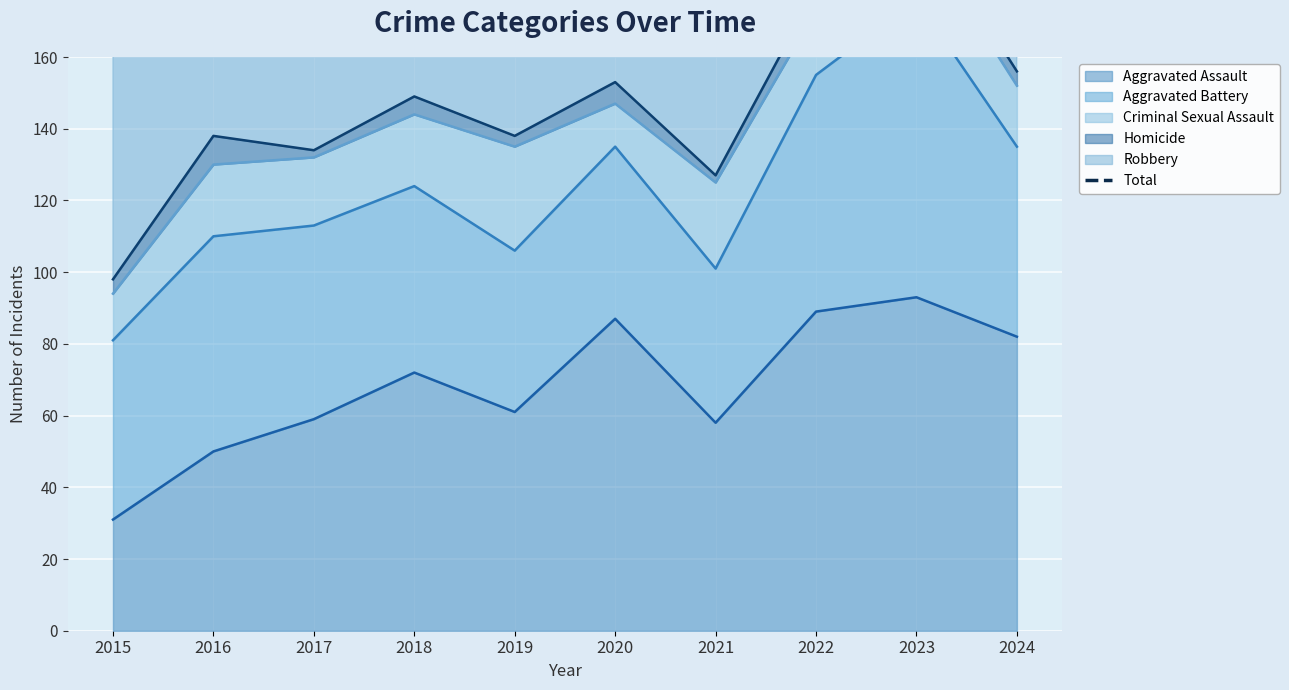

Is it true that Aggravated Assault equals 18 at 2021?

False